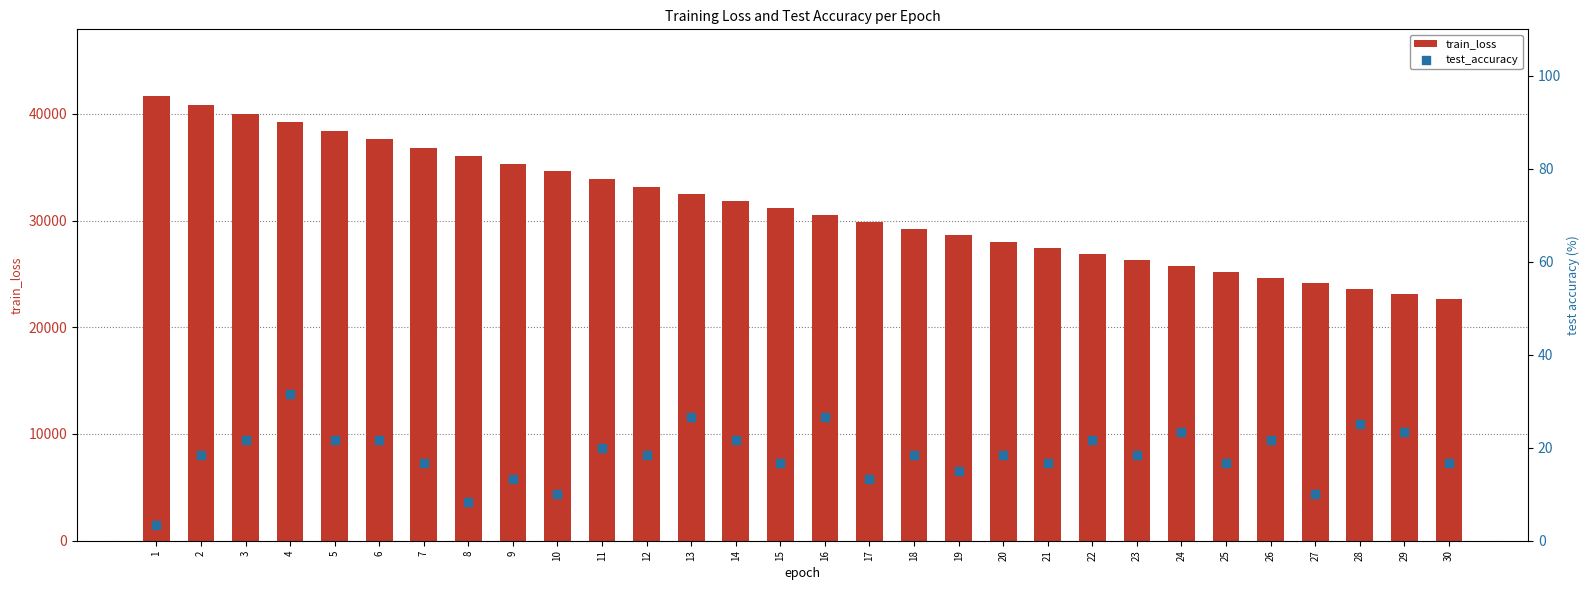

Which series has the largest total across all categories?

train_loss